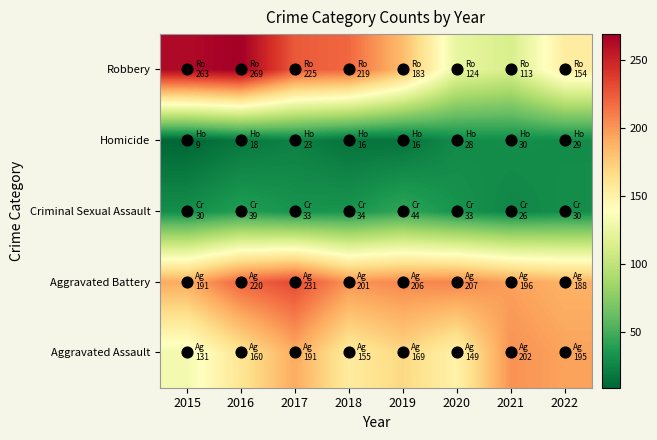

Reading left to right, extract all data points from this chart.

Aggravated Assault: 2015=131	2016=160	2017=191	2018=155	2019=169	2020=149	2021=202	2022=195
Aggravated Battery: 2015=191	2016=220	2017=231	2018=201	2019=206	2020=207	2021=196	2022=188
Criminal Sexual Assault: 2015=30	2016=39	2017=33	2018=34	2019=44	2020=33	2021=26	2022=30
Homicide: 2015=9	2016=18	2017=23	2018=16	2019=16	2020=28	2021=30	2022=29
Robbery: 2015=263	2016=269	2017=225	2018=219	2019=183	2020=124	2021=113	2022=154